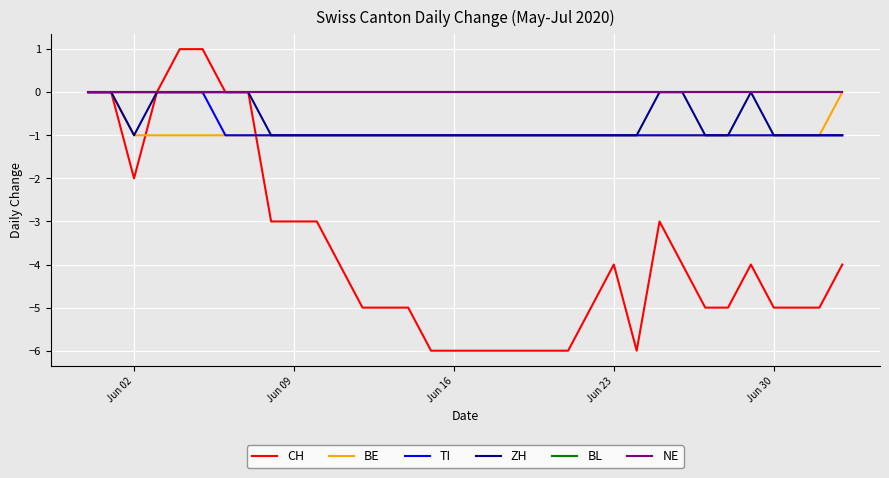

Is this an area chart (filled region under the line)?

No